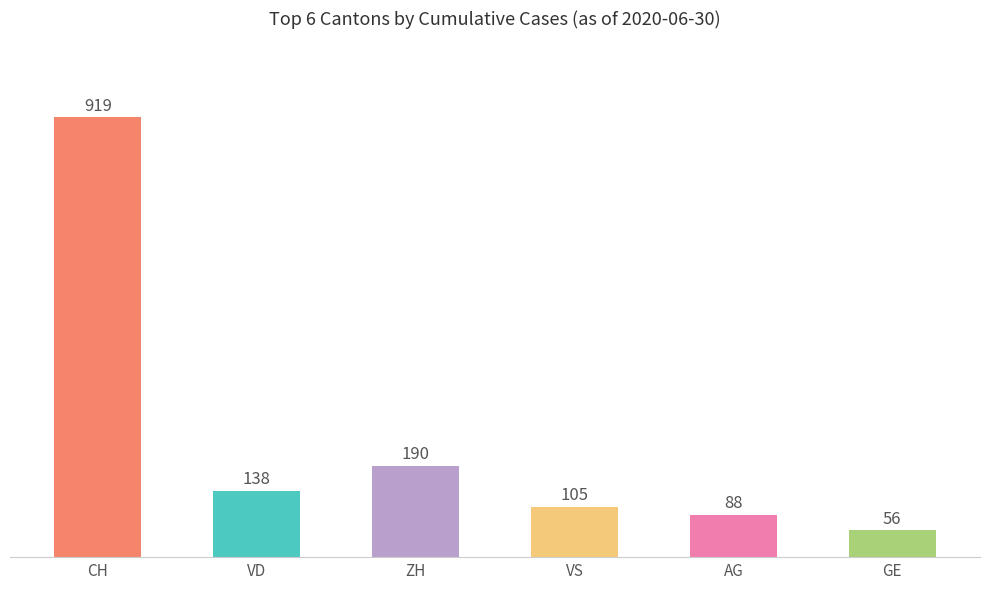

Between VS and GE, which is larger?

VS